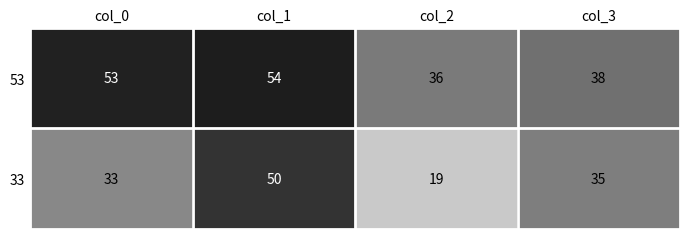

What is the maximum value for 53?

54